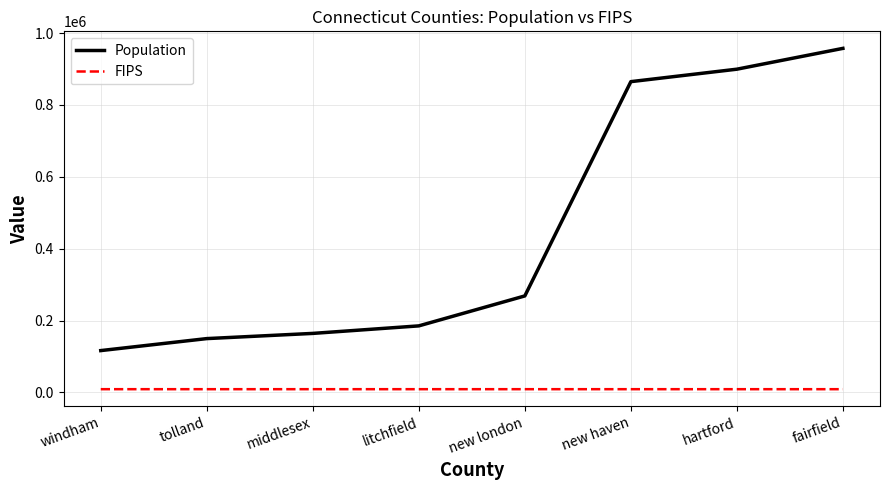

Which category has the highest value across all series?

fairfield